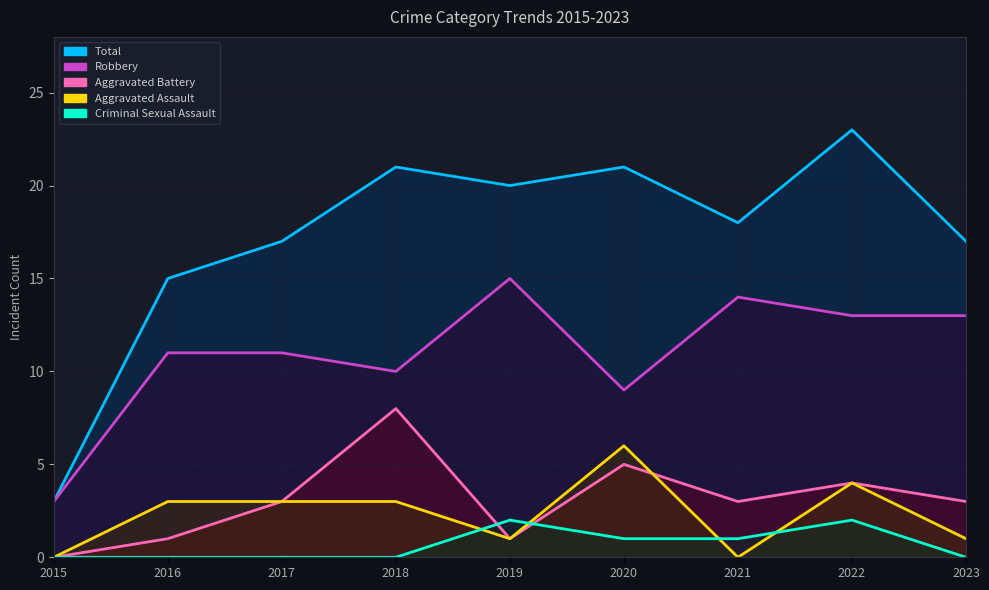

Where do Aggravated Battery and Aggravated Assault first cross each other?

2020 and 2021